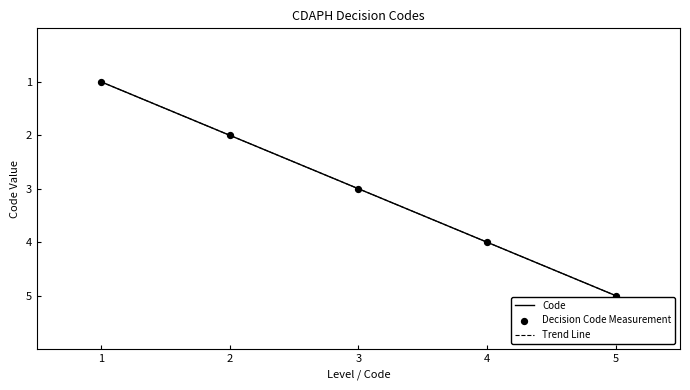

Is it true that Code equals 2 at 2?

True